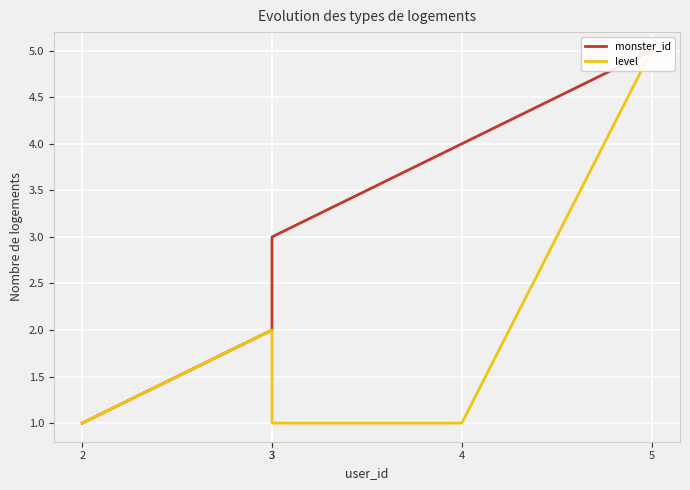

Is it true that monster_id equals 5 at 3?

False